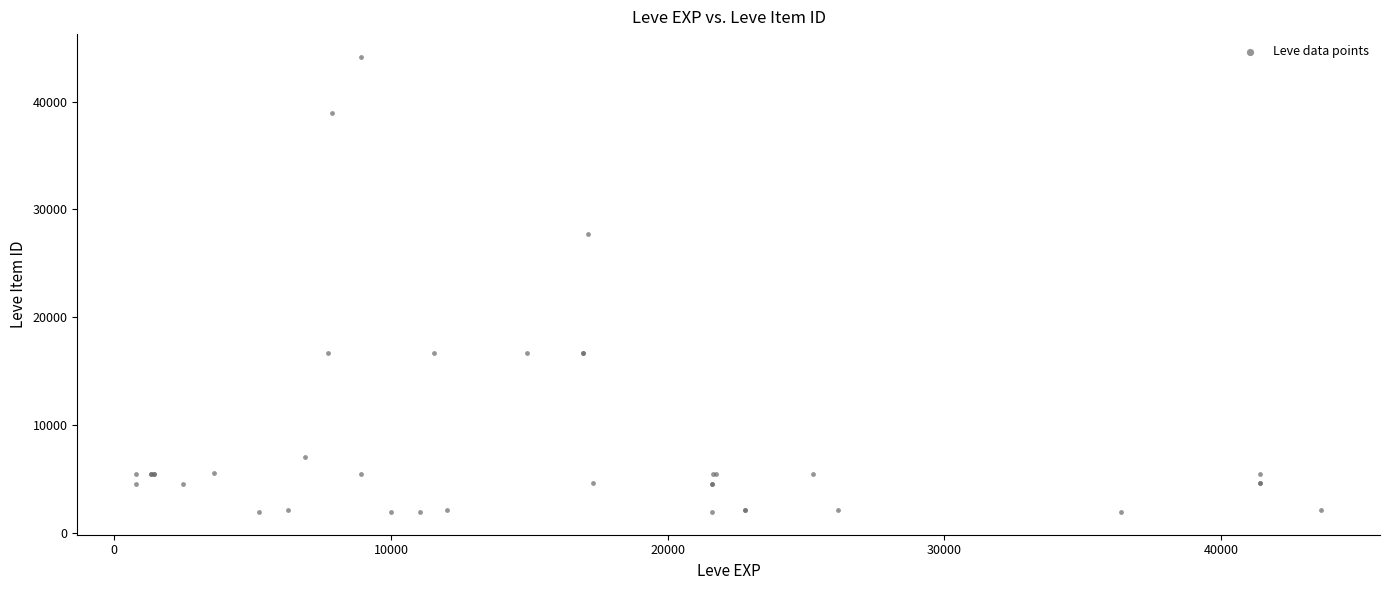

What Y value in the scatter plot is closest to 23052?

27772